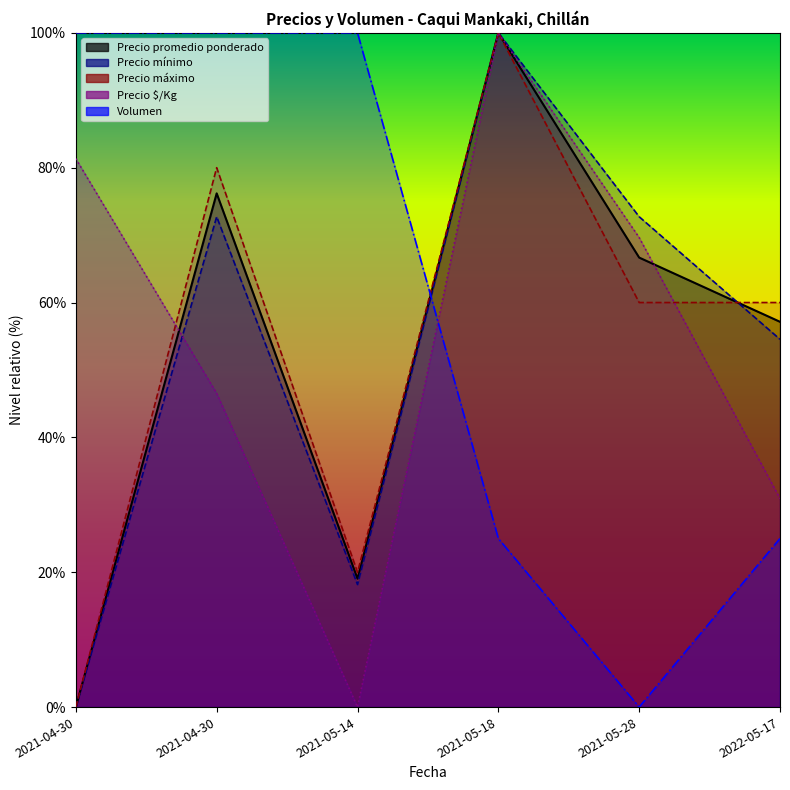

The value of Volumen at 2021-05-14 is 100.0. True or false?

True